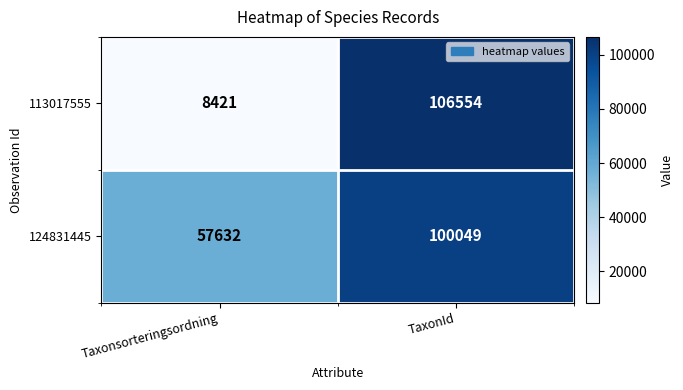

What is the maximum value shown in the chart?

106554